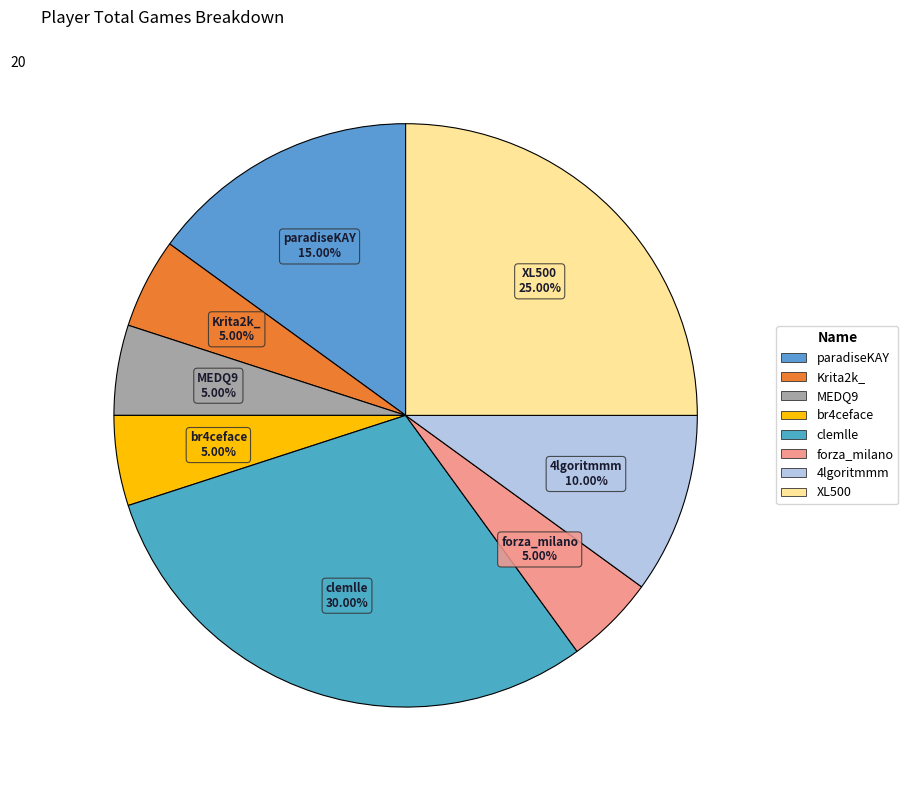

What is the largest slice in the pie chart?

clemlle